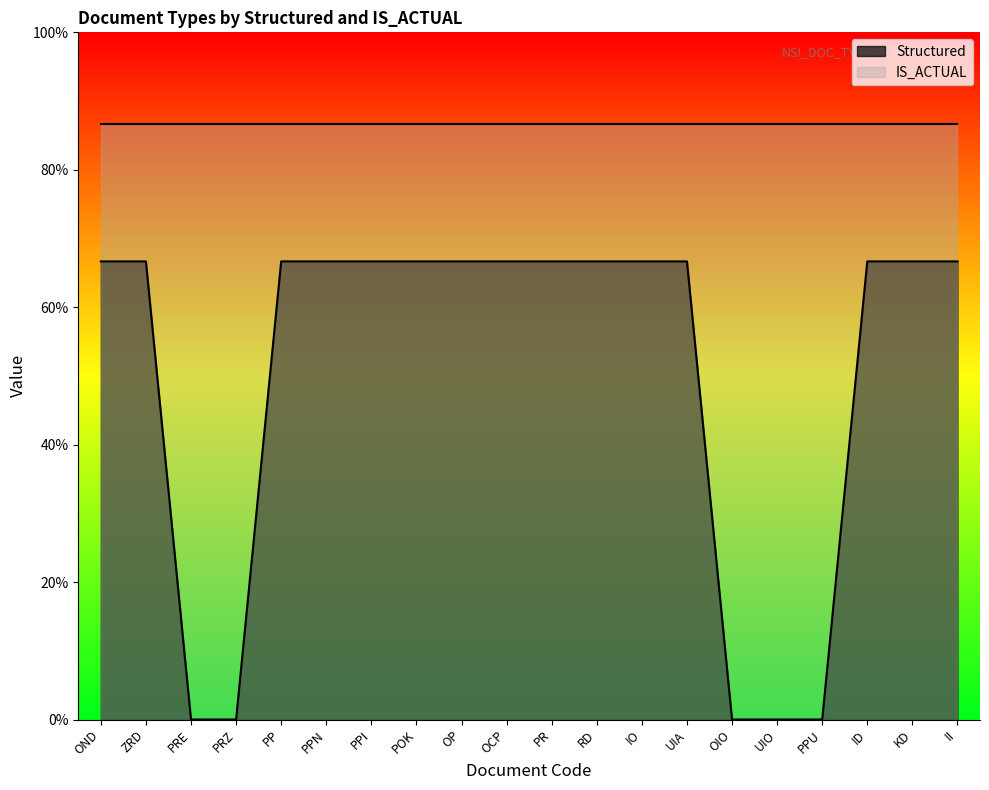

List the labels in order of value, smallest first.

PRE, PRZ, OIO, UIO, PPU, OND, ZRD, PP, PPN, PPI, POK, OP, OCP, PR, RD, IO, UIA, ID, KD, II